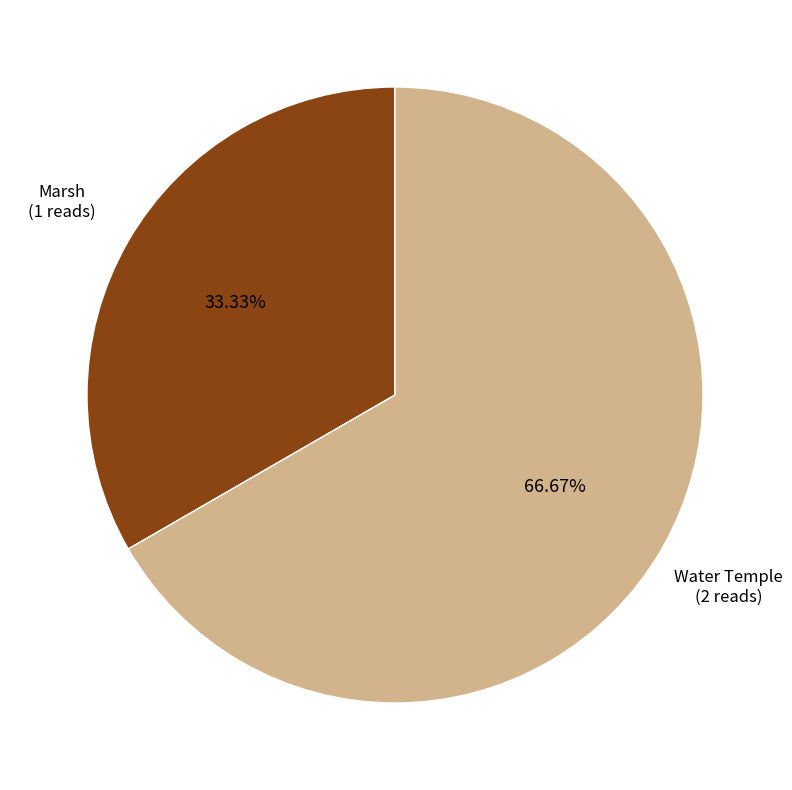

To the nearest percent, what is the difference between the largest and smallest slice percentages?

33%